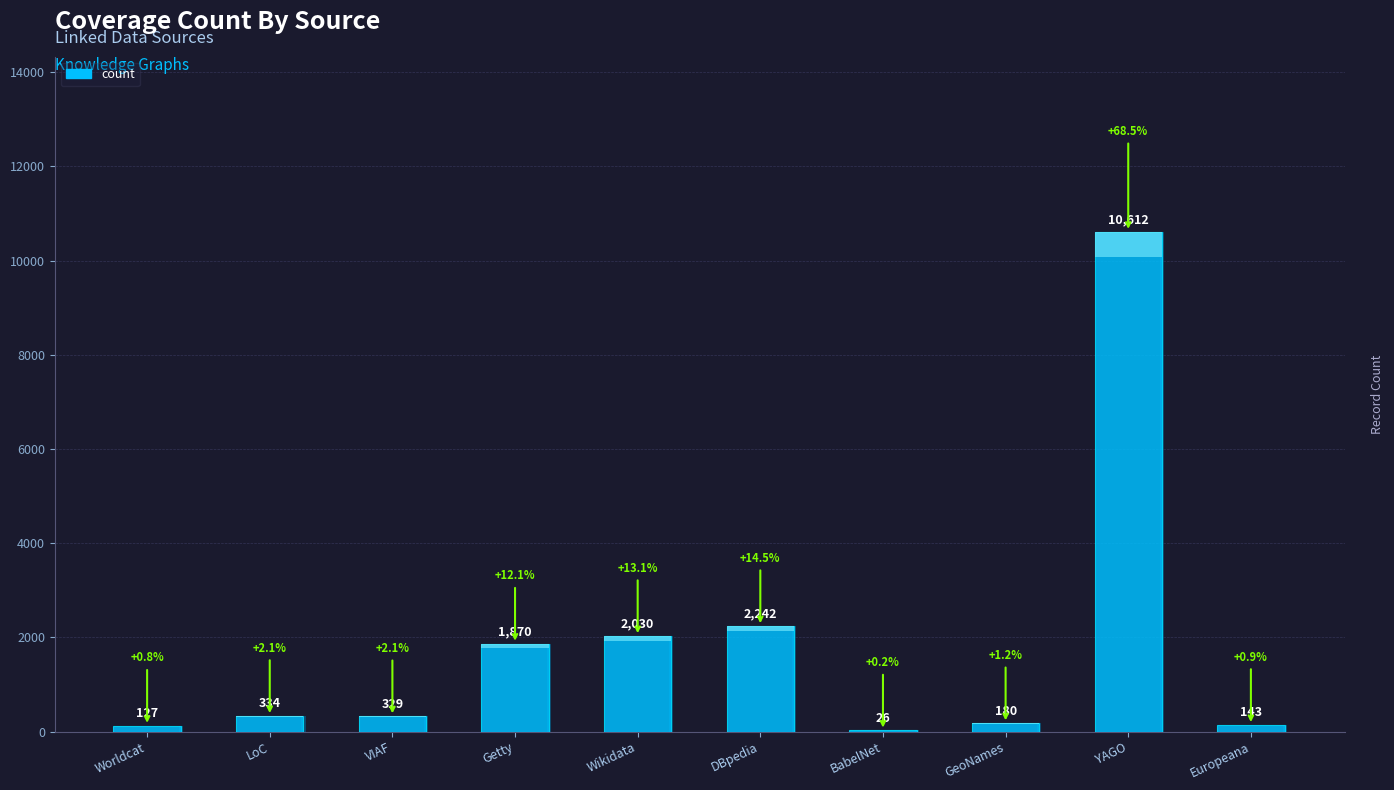

What is the label of the 1st bar from the right?

Europeana